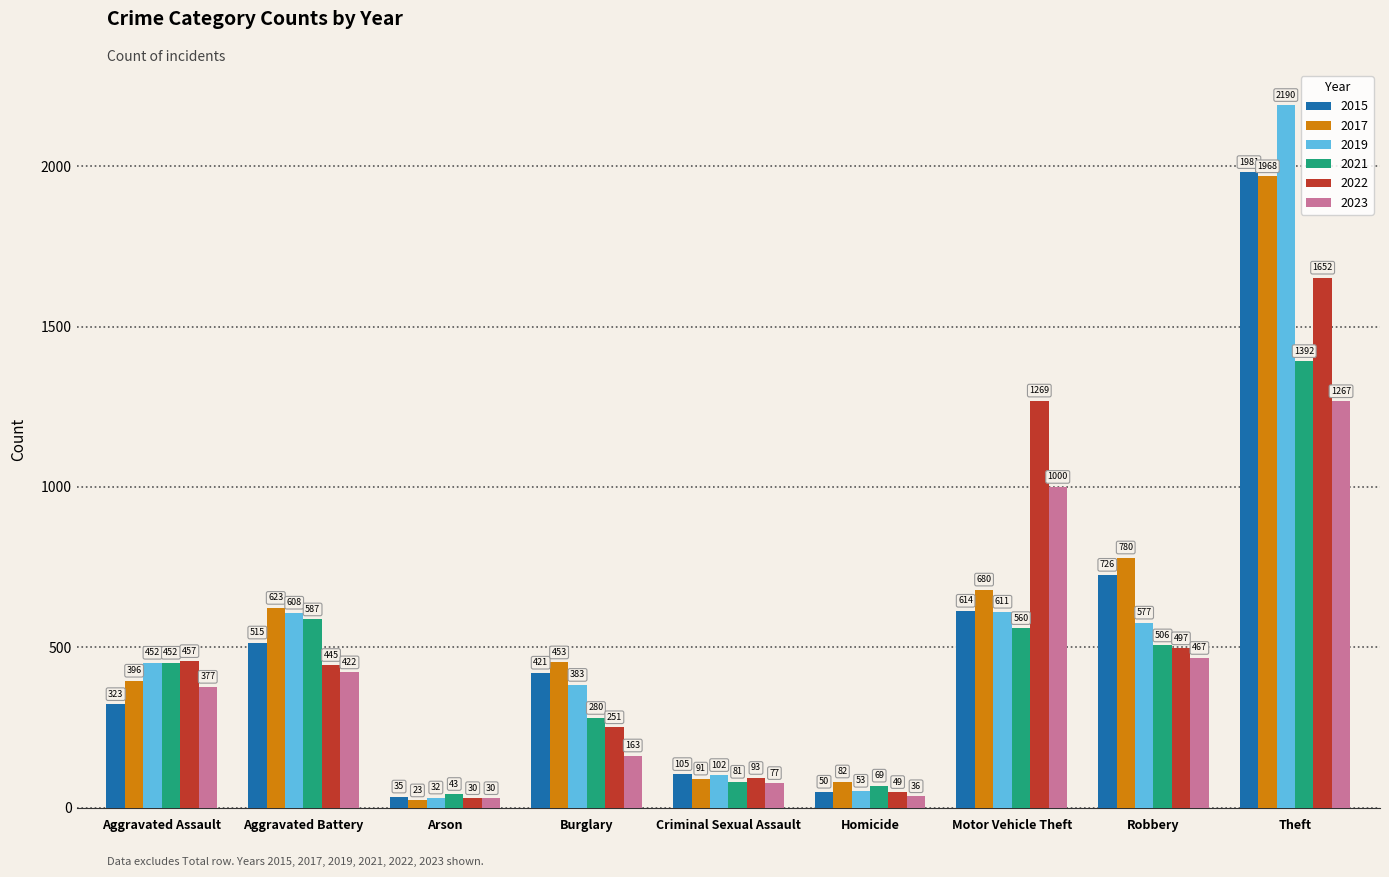

Rank the categories by 2022 value from lowest to highest.

Arson, Homicide, Criminal Sexual Assault, Burglary, Aggravated Battery, Aggravated Assault, Robbery, Motor Vehicle Theft, Theft